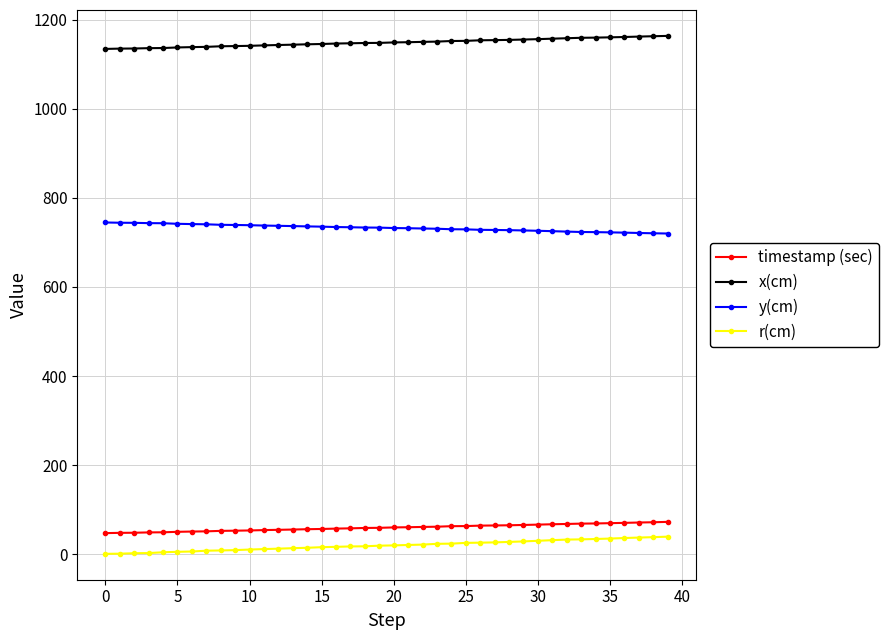

Is this an area chart (filled region under the line)?

No